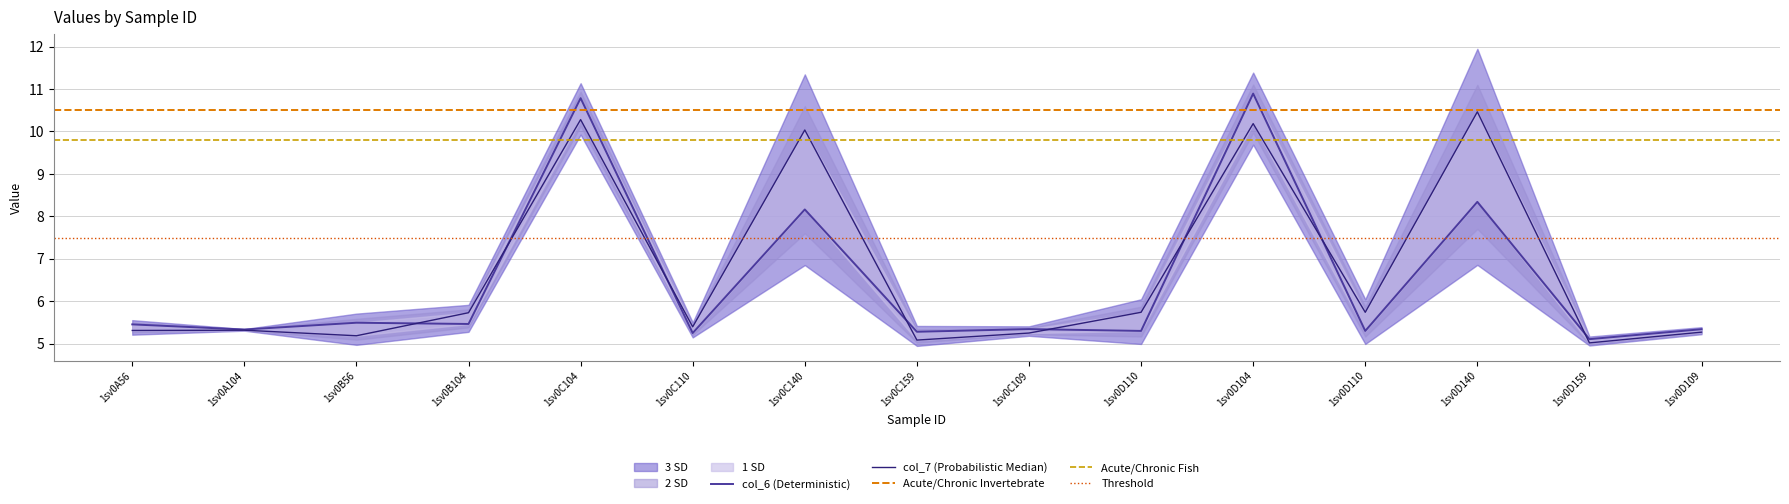

What is the label of the 2nd point from the right?

1sv0D159